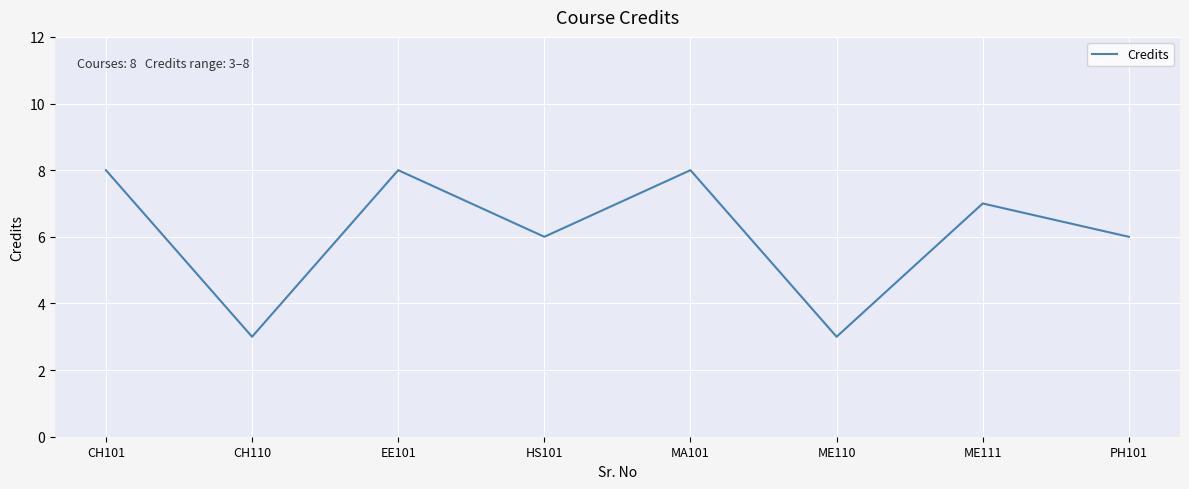

What is the maximum value shown in the chart?

8